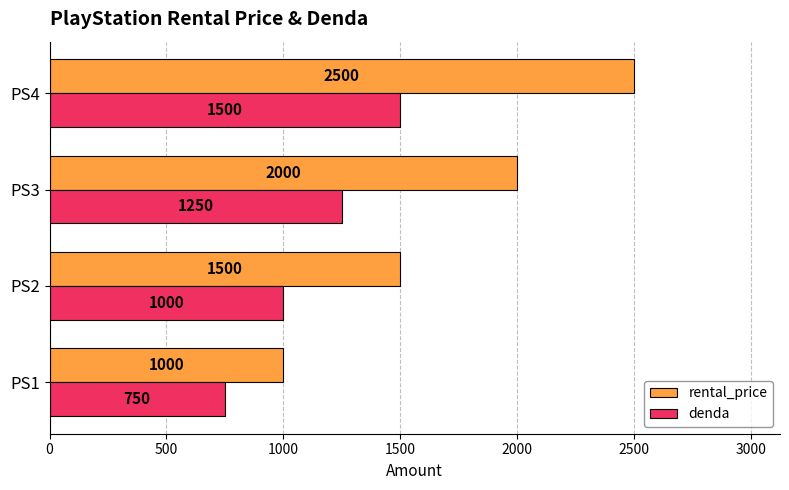

Which series has the largest range (max minus min)?

rental_price